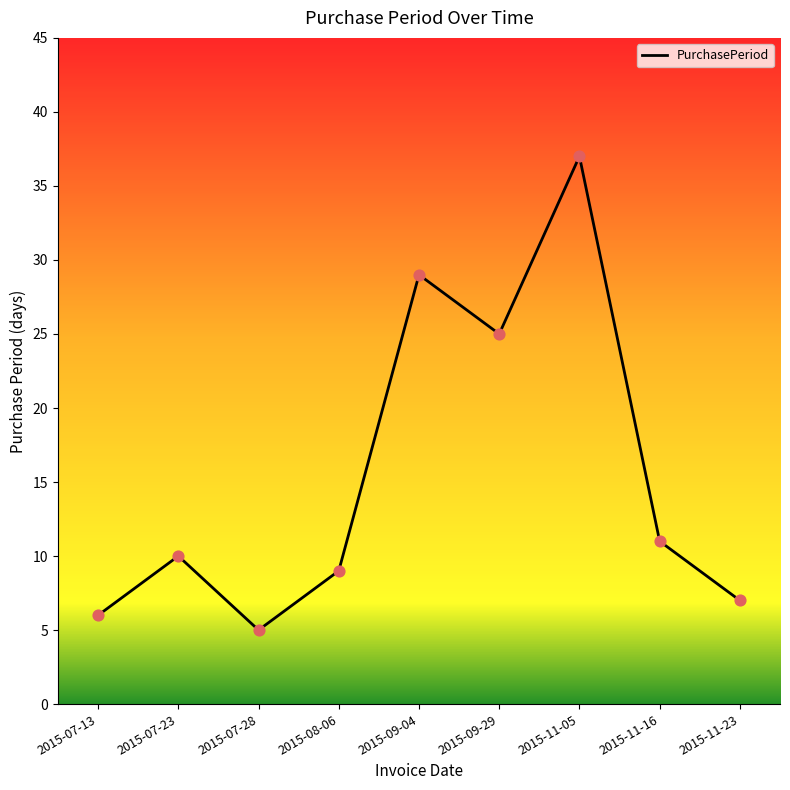

What is the change in value from 2015-07-23 to 2015-11-05?

+27